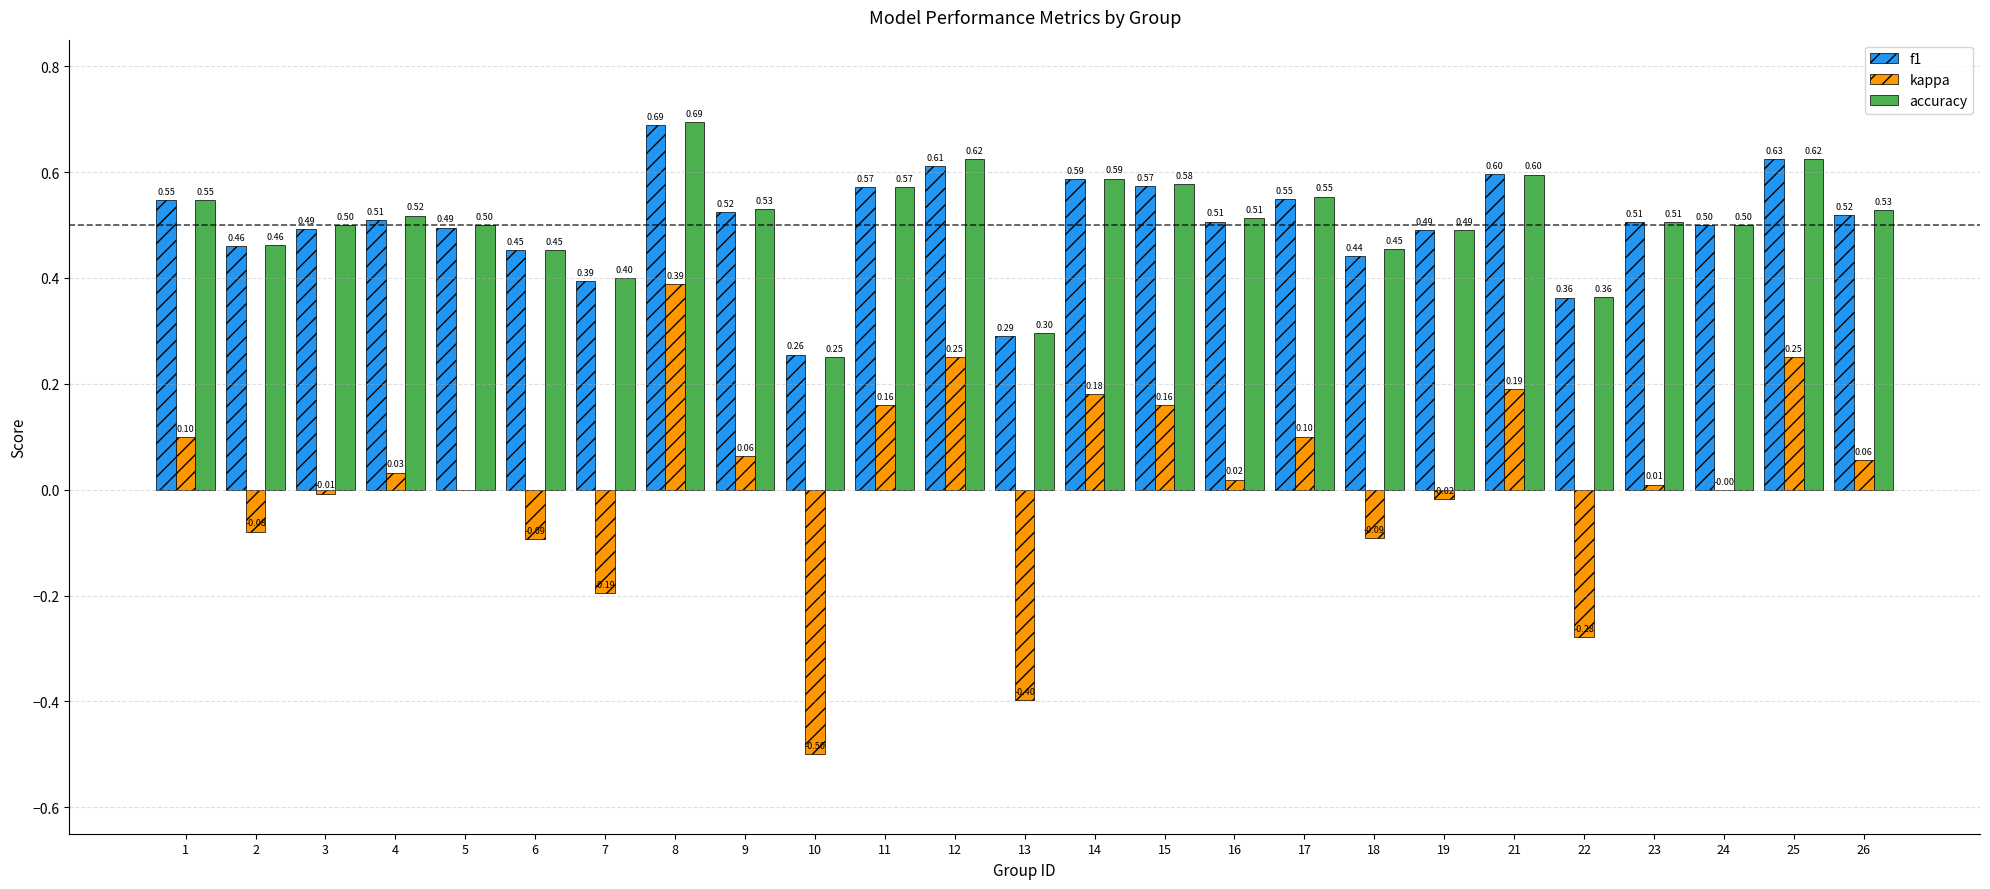

What is the sum of the accuracy values at 25 and 10?

0.9